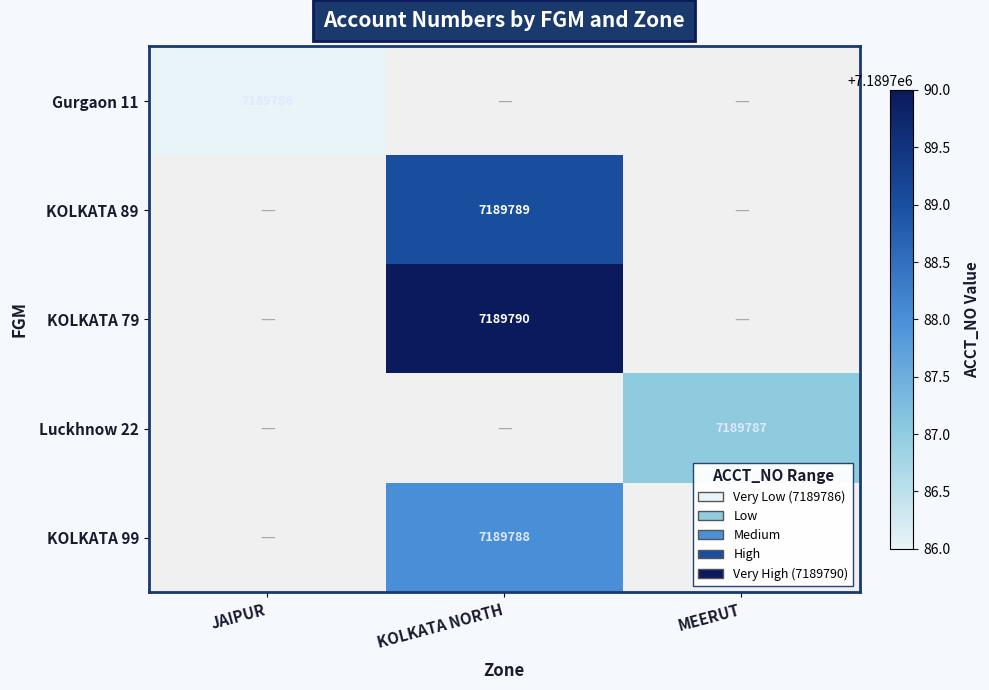

Between JAIPUR and KOLKATA NORTH, which is larger?

JAIPUR